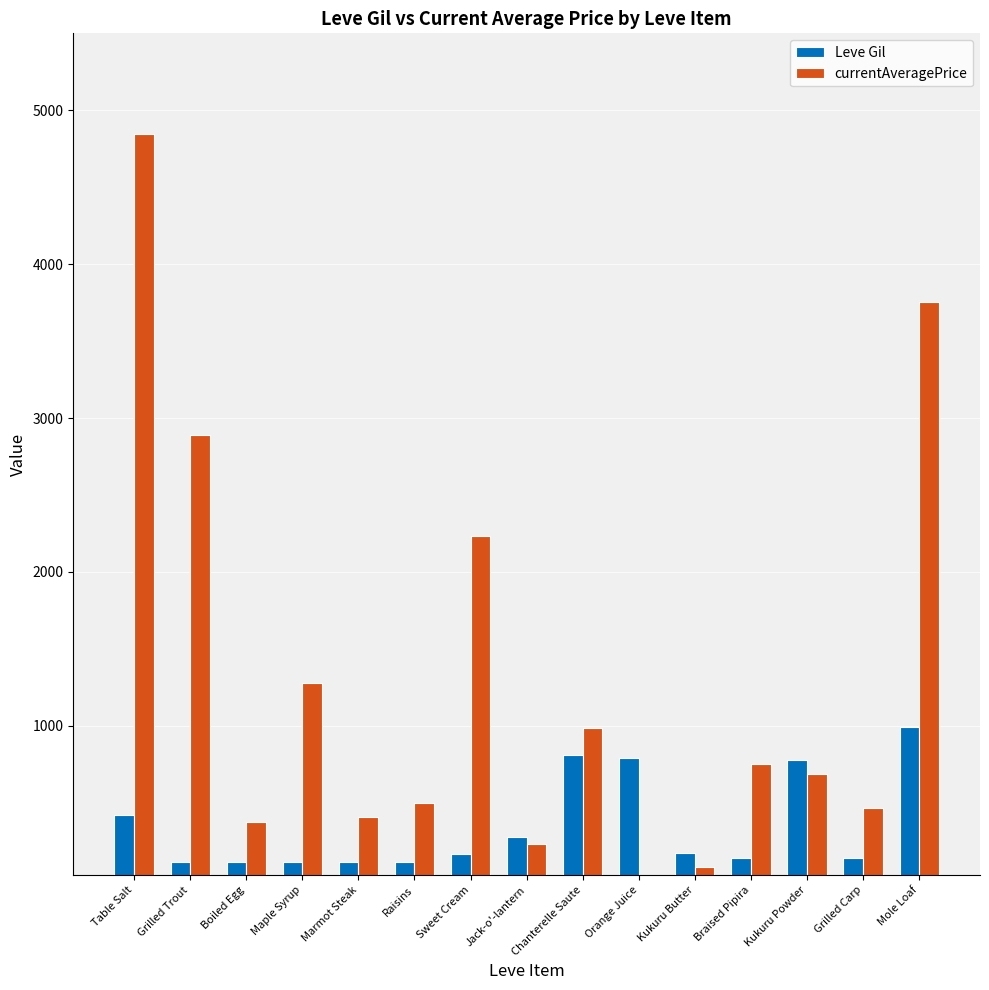

How many groups of bars are there?

15